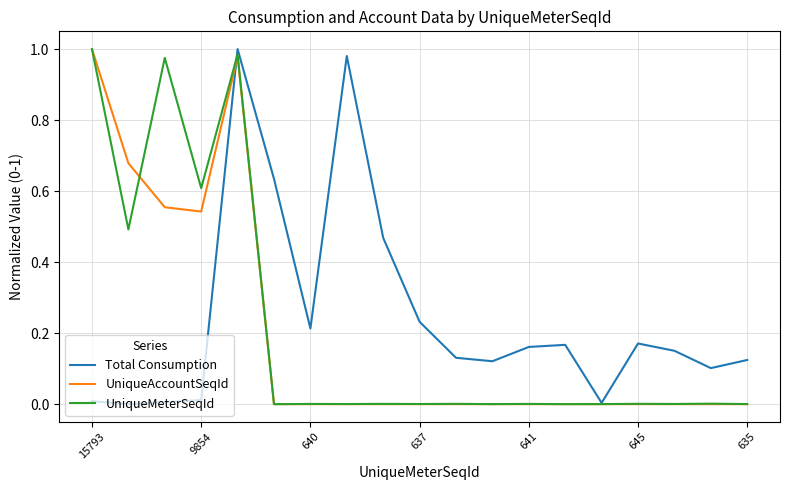

How many lines are shown in the chart?

3